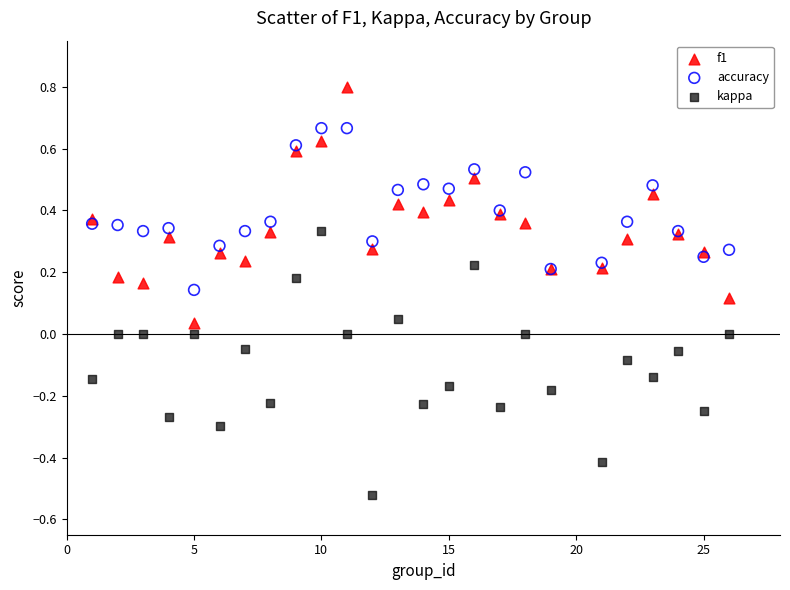

Which series reaches the minimum Y coordinate?

kappa